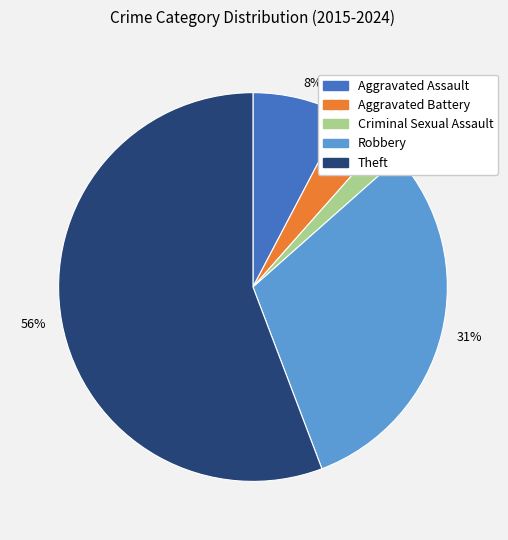

To the nearest percent, what is the difference between the 31% and 56% slice percentages?

25%